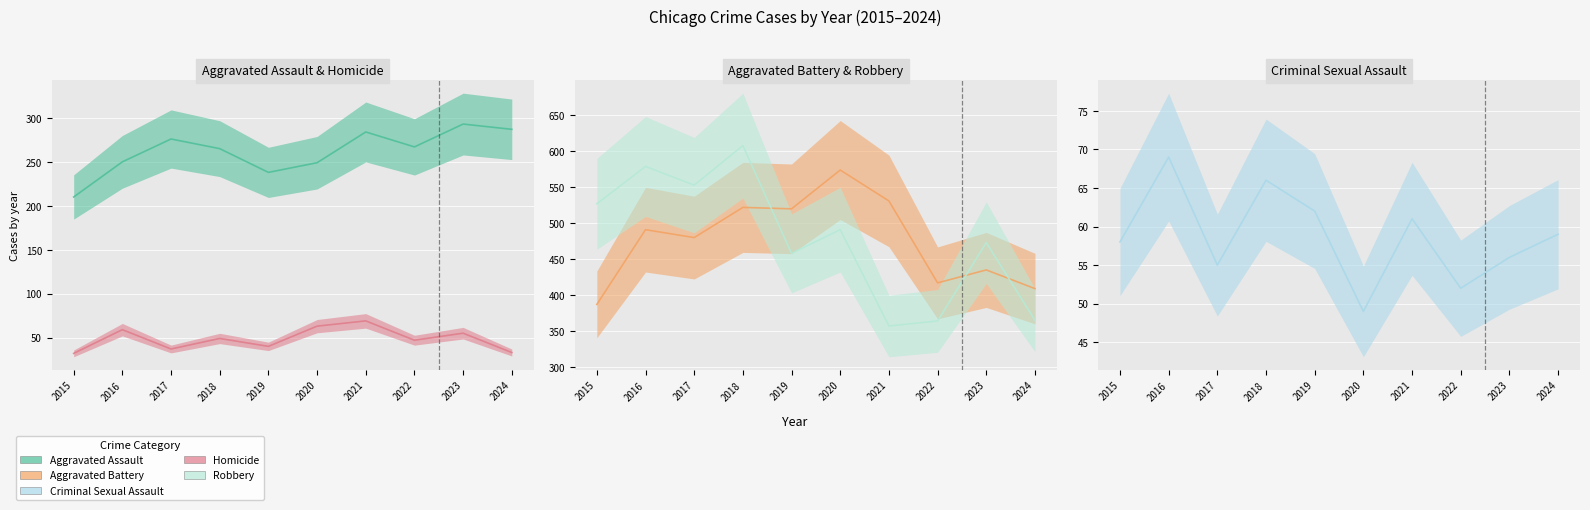

What is the difference between the highest and lowest values at 2021?

470